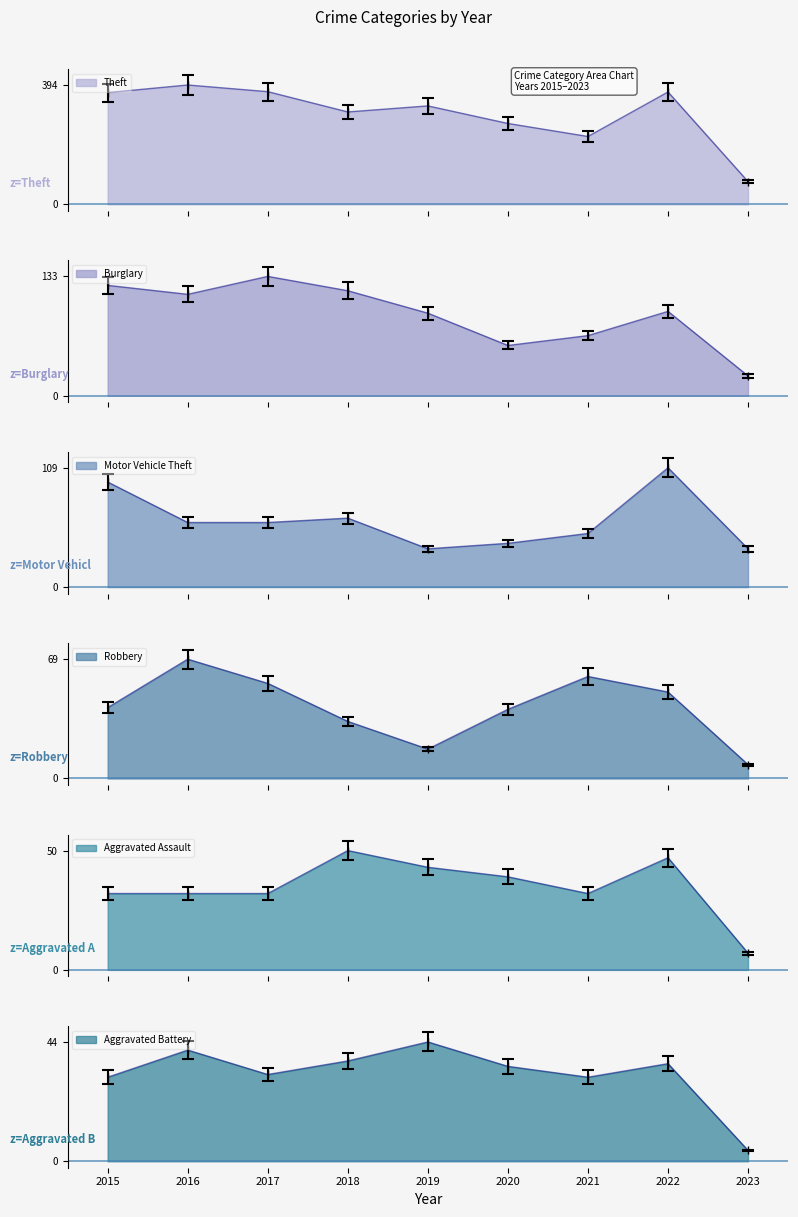

What is the minimum value shown in the chart?

4